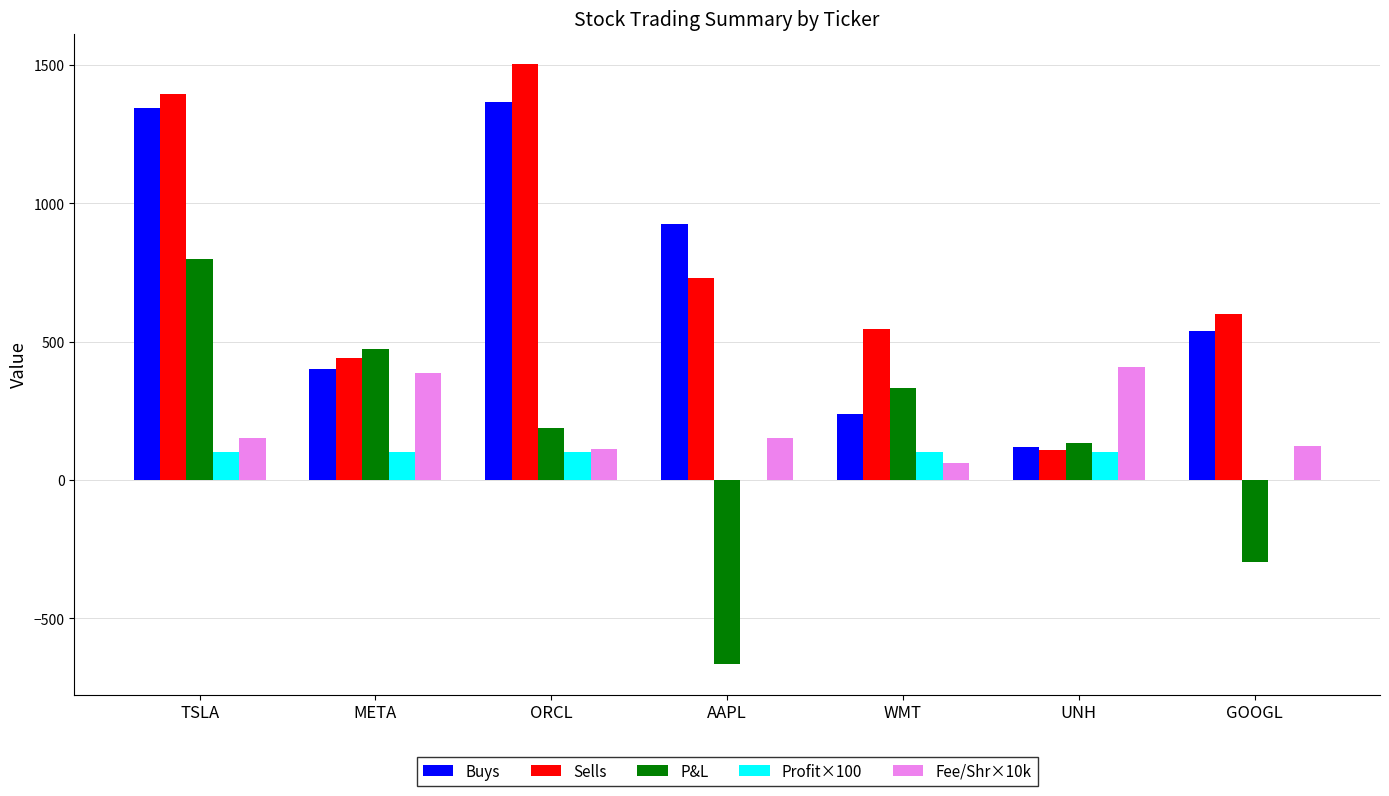

What value does the Sells series have at AAPL?

730.0